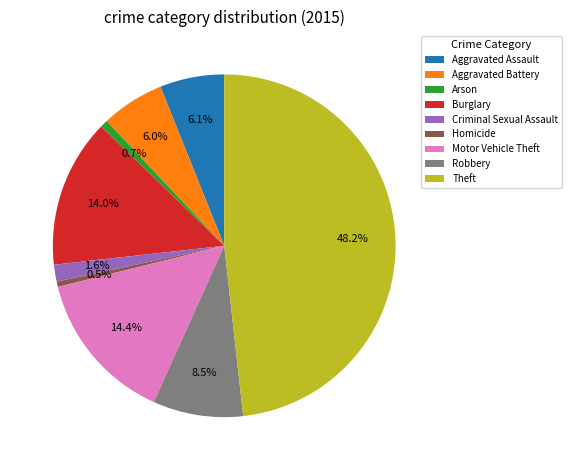

Is it true that Homicide is 9% of the pie?

False